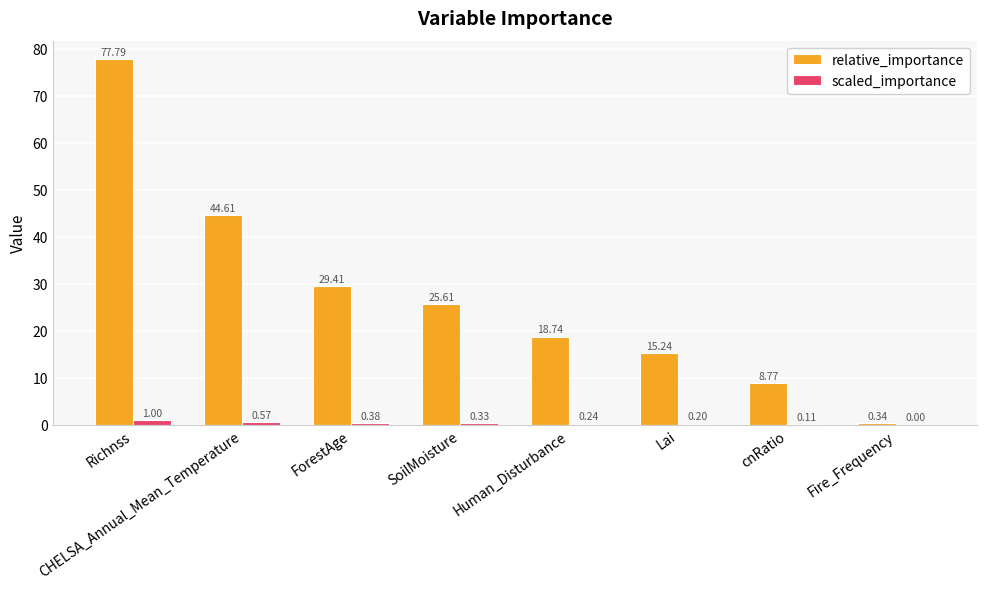

What is the sum of all scaled_importance values?

2.8